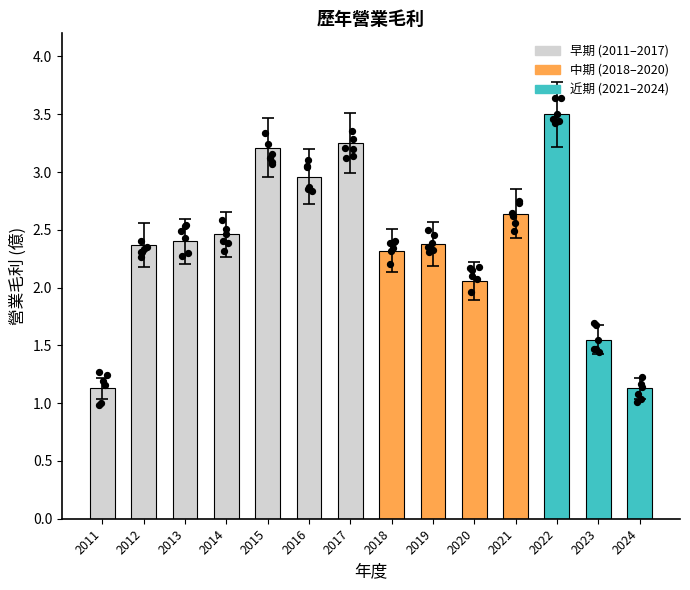

What is the ratio of the value at 2023 to the value at 2011?

1.4